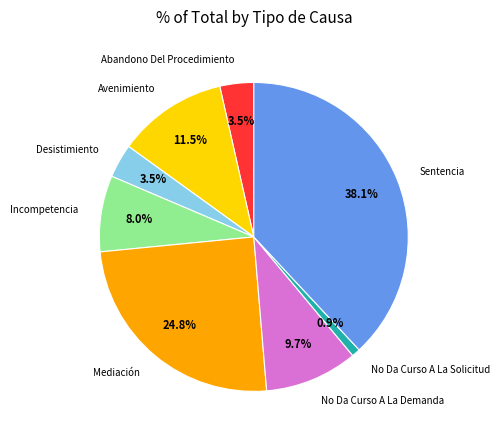

Which slice is the smallest?

No Da Curso A La Solicitud